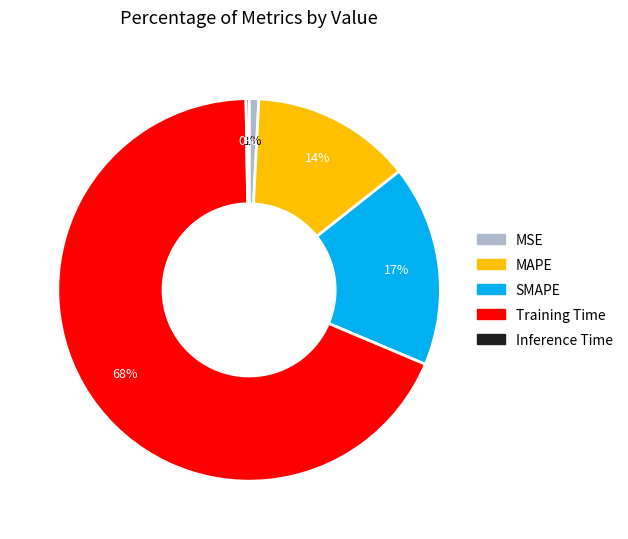

To the nearest percent, what portion does Training Time represent?

68%